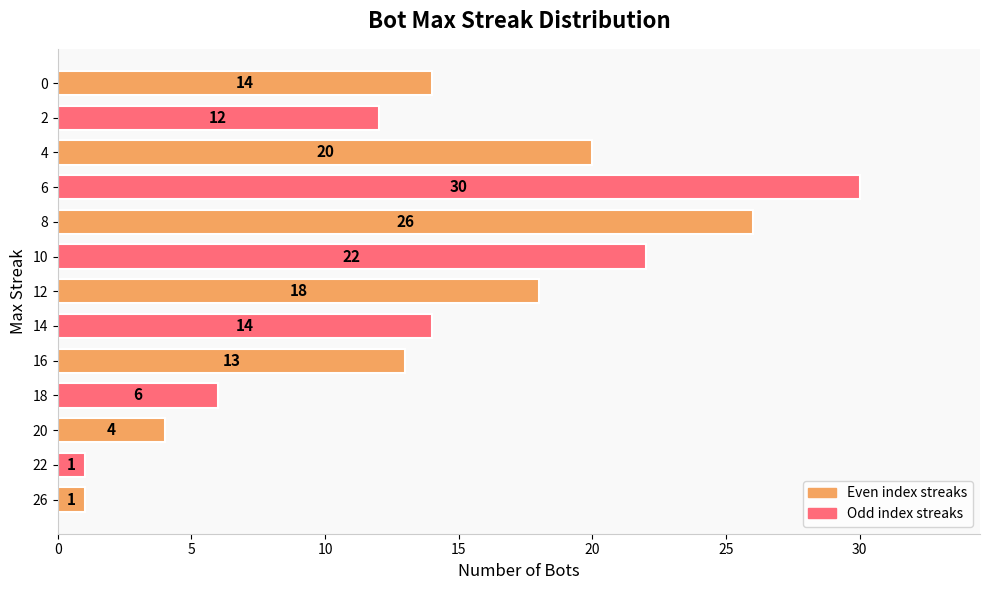

The value at 10 is 14. True or false?

False